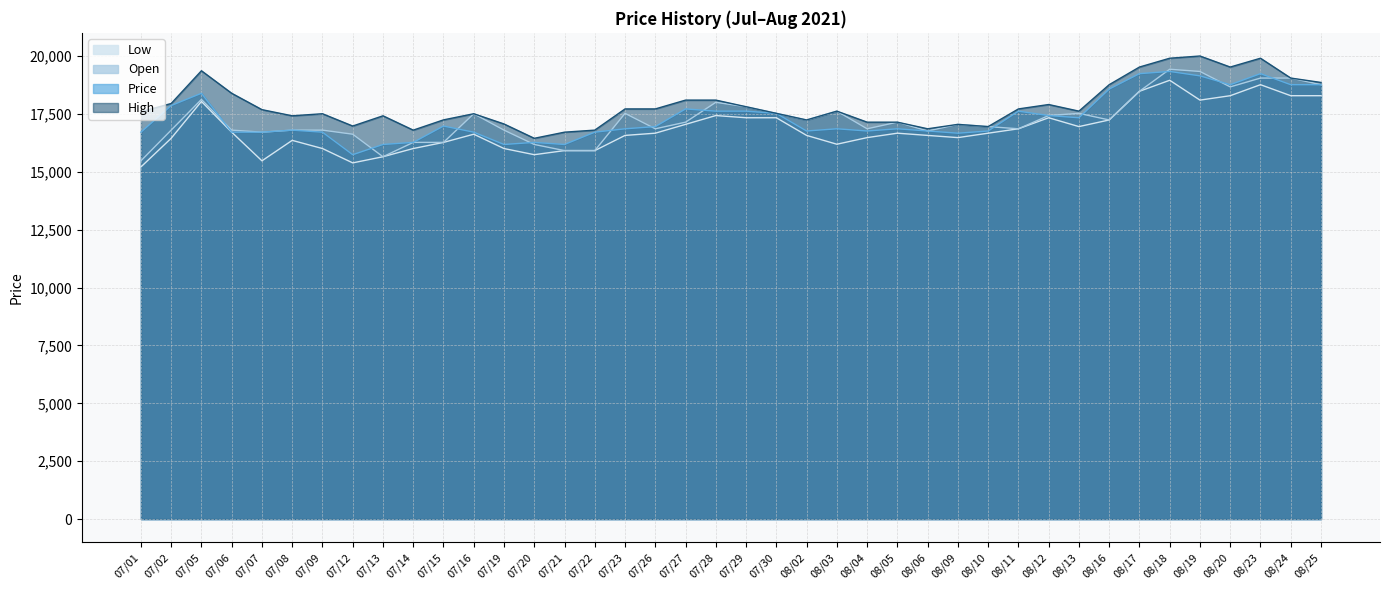

What are all the series names shown in the legend?

Low, Open, Price, High